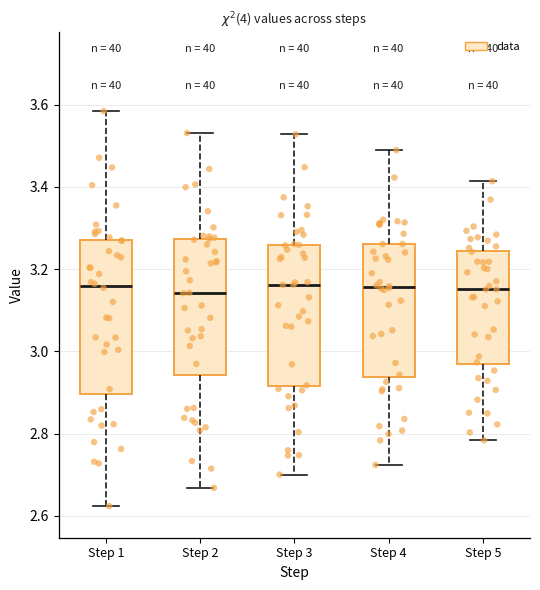

Reading left to right, read every box against the y-axis: the position of its median line, the range the box covers, and the ends of its whiskers. The values are not printed on the chart, so give them approximately, as read against the axis.

Step 1: median 3.16, box 2.90 to 3.28, whiskers 2.62 to 3.58
Step 2: median 3.14, box 2.94 to 3.28, whiskers 2.66 to 3.54
Step 3: median 3.16, box 2.92 to 3.26, whiskers 2.70 to 3.52
Step 4: median 3.16, box 2.94 to 3.26, whiskers 2.72 to 3.48
Step 5: median 3.16, box 2.96 to 3.24, whiskers 2.78 to 3.42